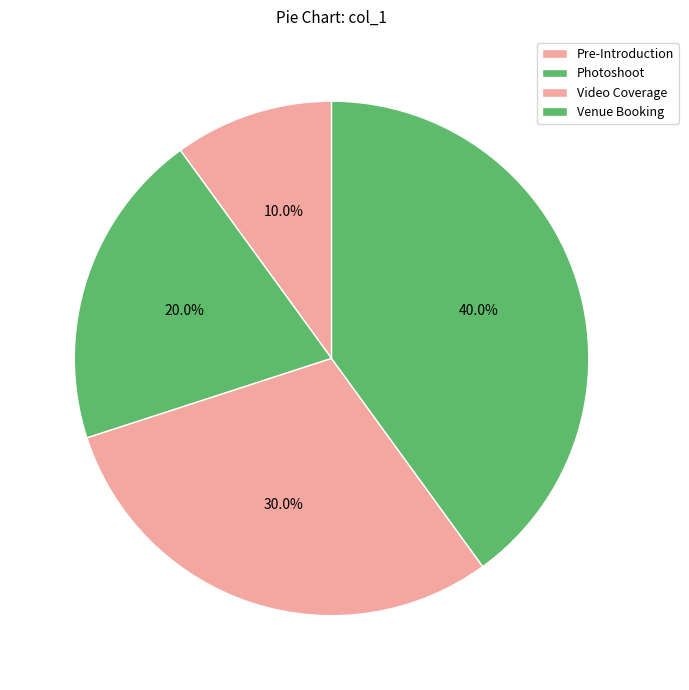

Between Venue Booking and Photoshoot, which is larger?

Venue Booking